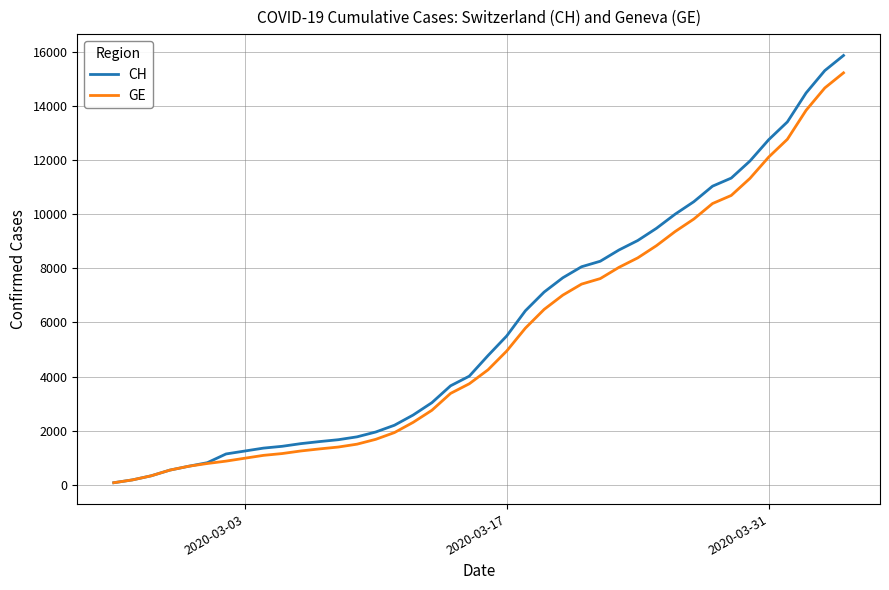

Which series has the widest spread of values?

CH